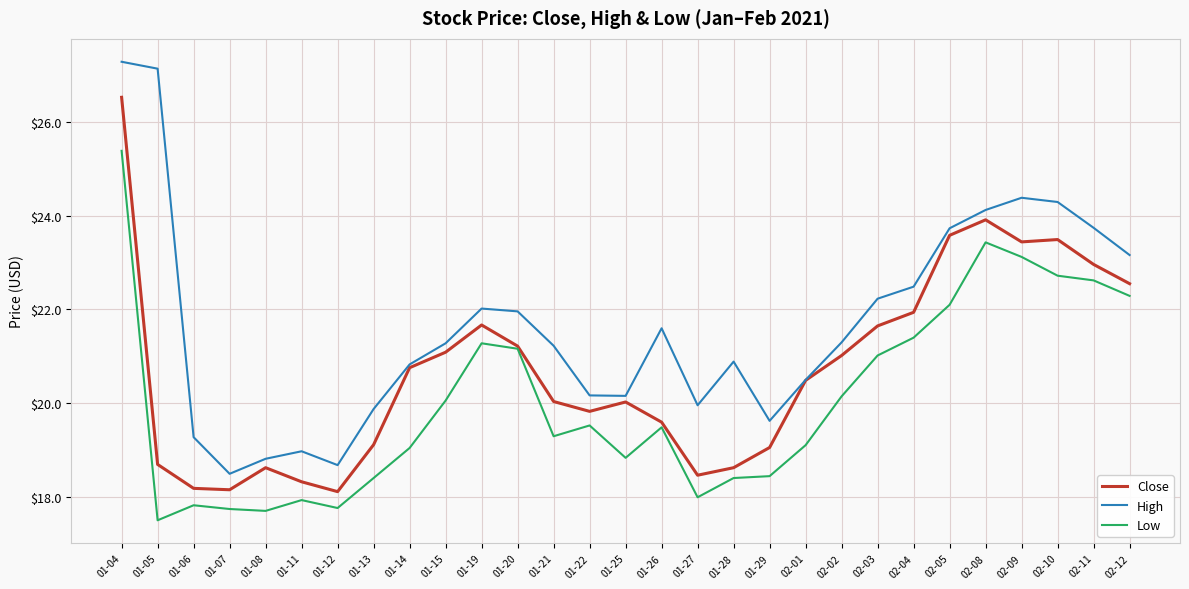

What position from the right is 01-28?

12